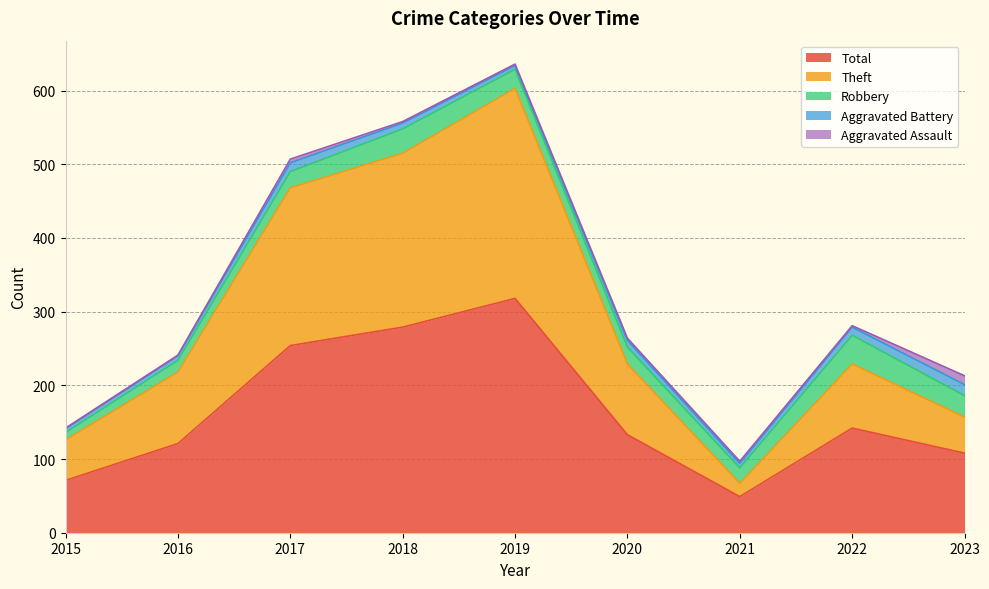

List the series in order of their peak value, lowest first.

Aggravated Assault, Aggravated Battery, Robbery, Theft, Total